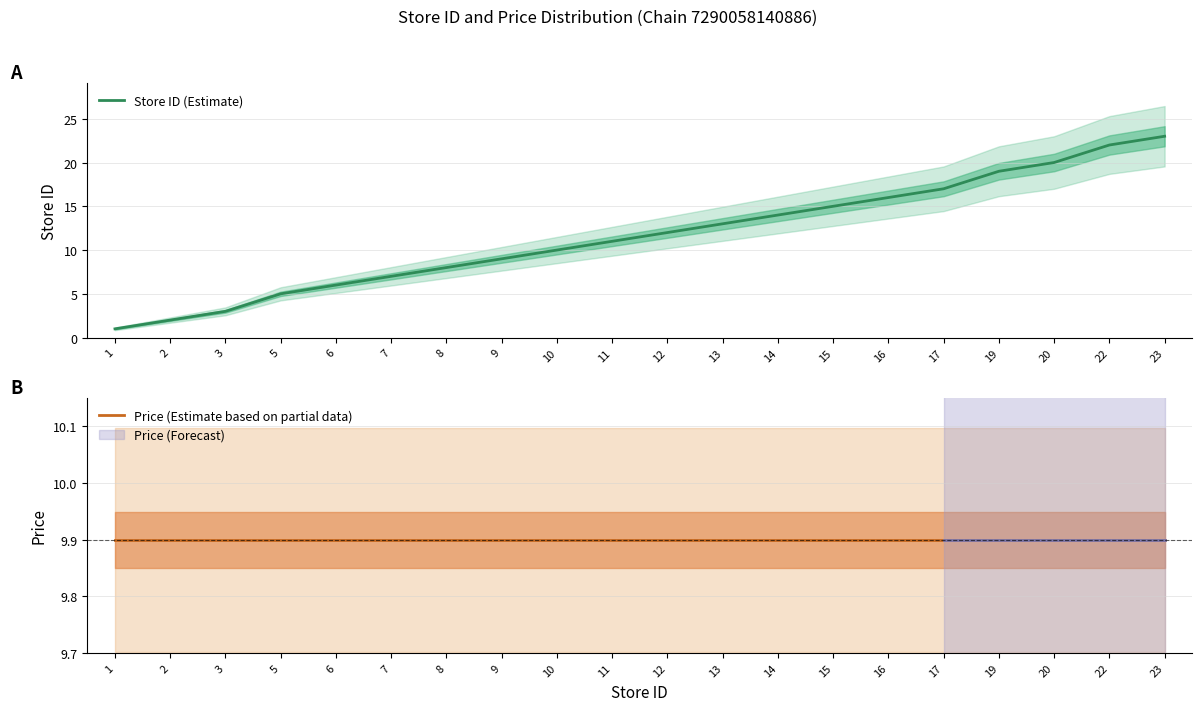

What is the value of the Store ID (Estimate) point at the 20th from the left?

23.0